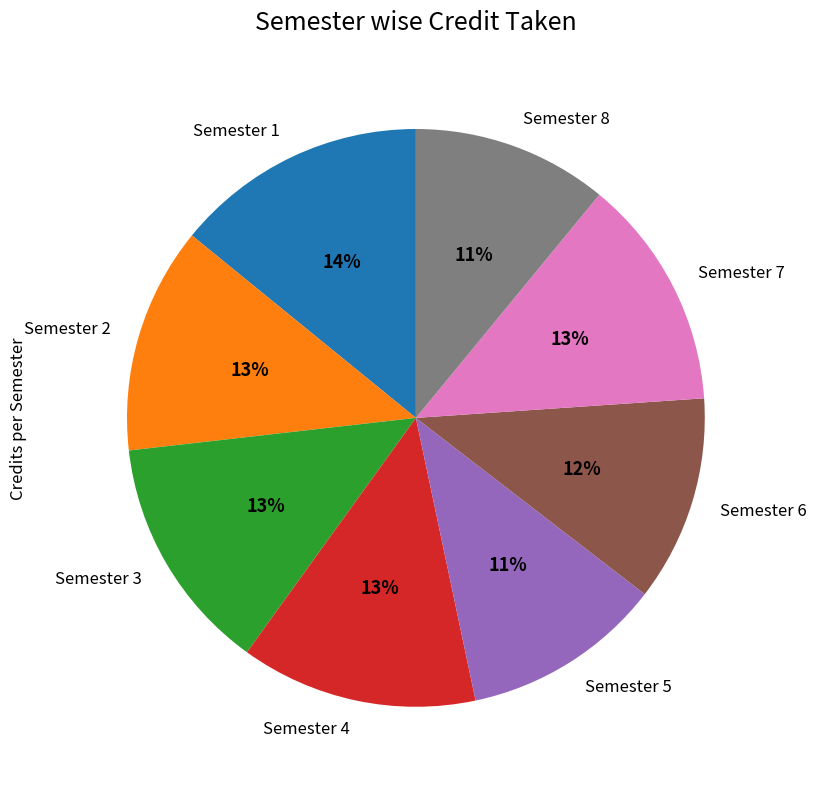

To the nearest percent, what percentage of the pie is Semester 1?

14%